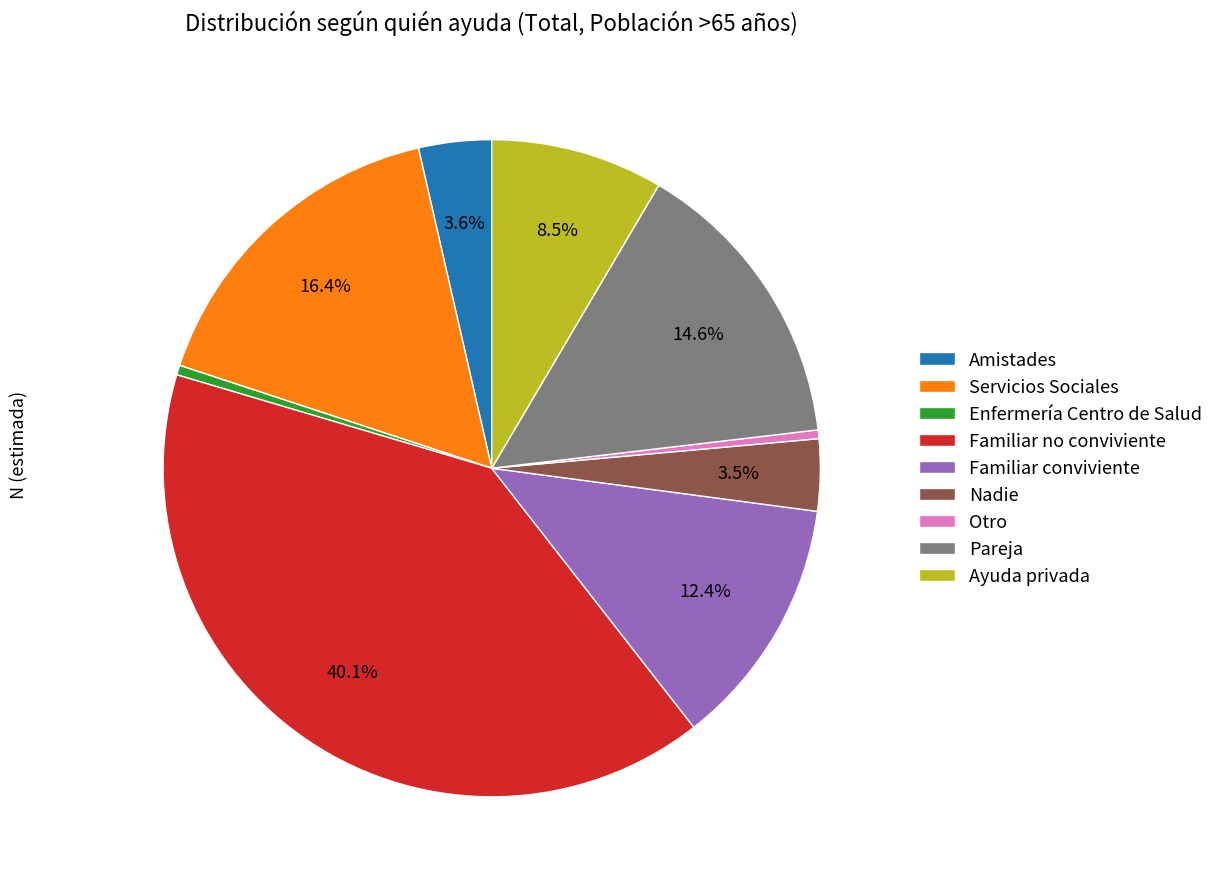

The Servicios Sociales slice represents 16% of the pie. True or false?

True